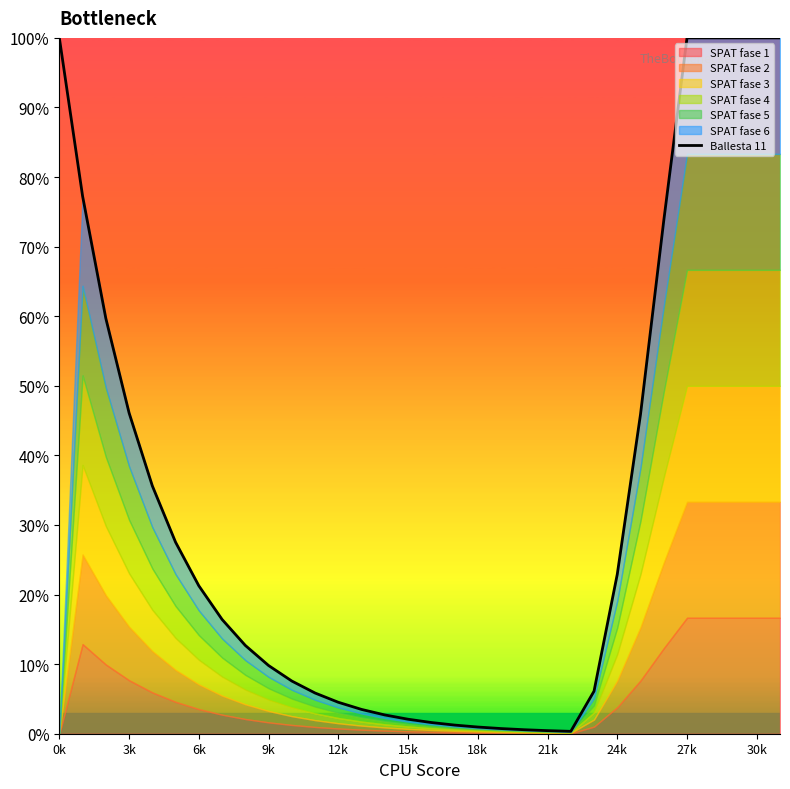

What is the highest value of the Ballesta 11 series?

100.0